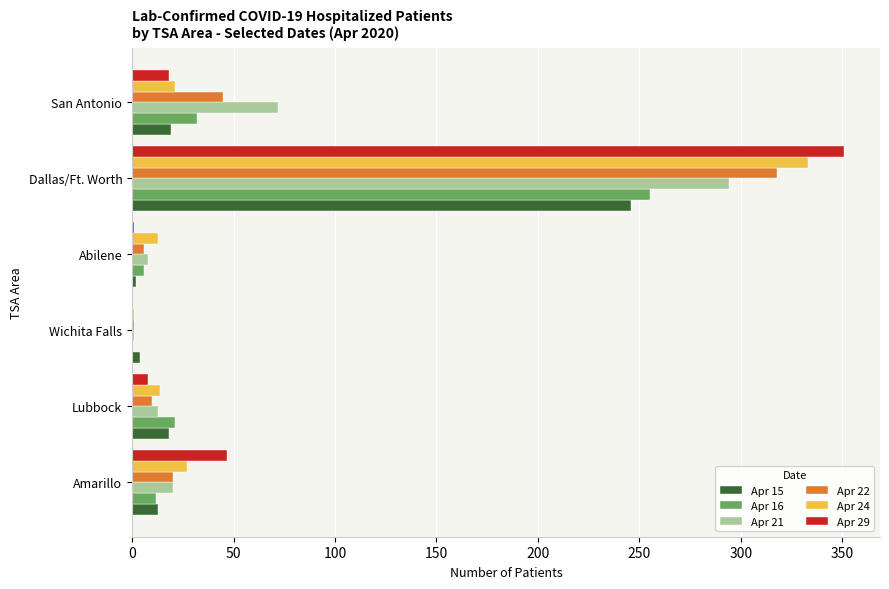

At which category is the sum across all series the highest?

Dallas/Ft. Worth